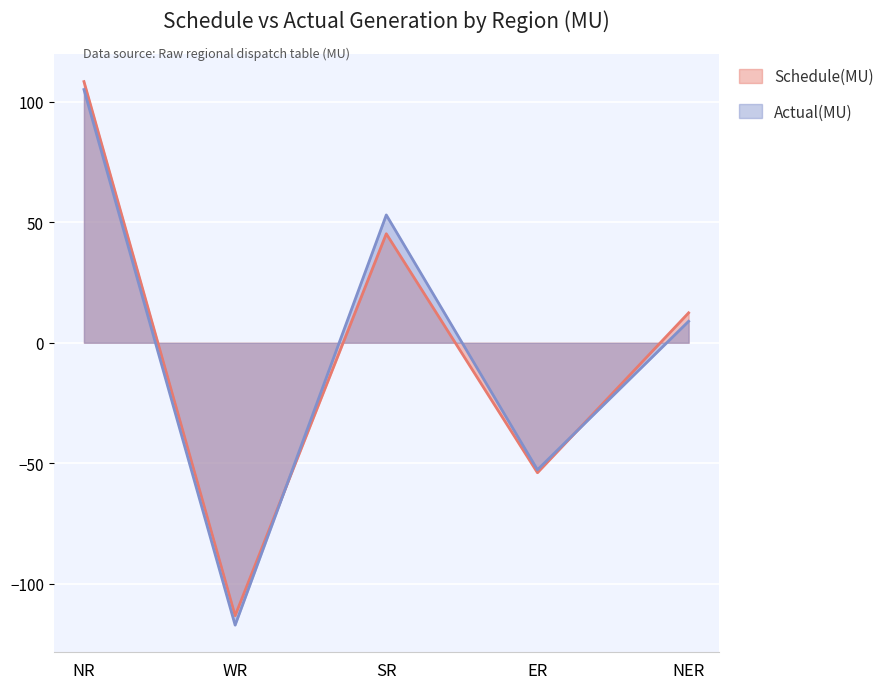

Is it true that Schedule(MU) equals 148.5 at NR?

False